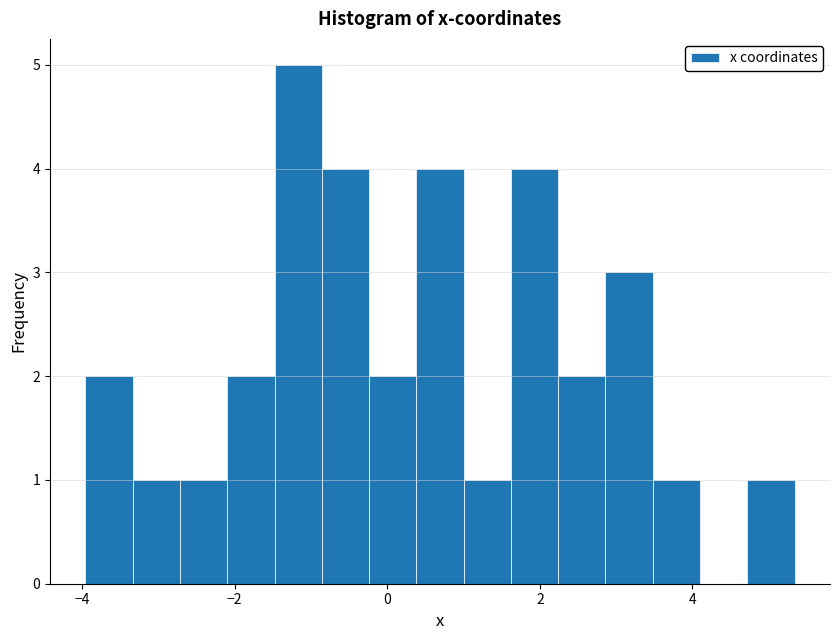

Around what value on the x-axis is the tallest bar? Give the approximate position of its centre, as read against the axis.

-1.2